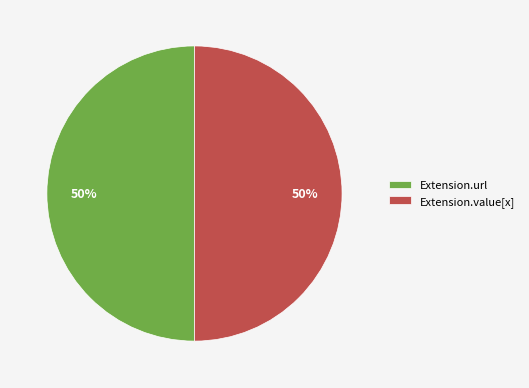

How many segments does this pie chart have?

2